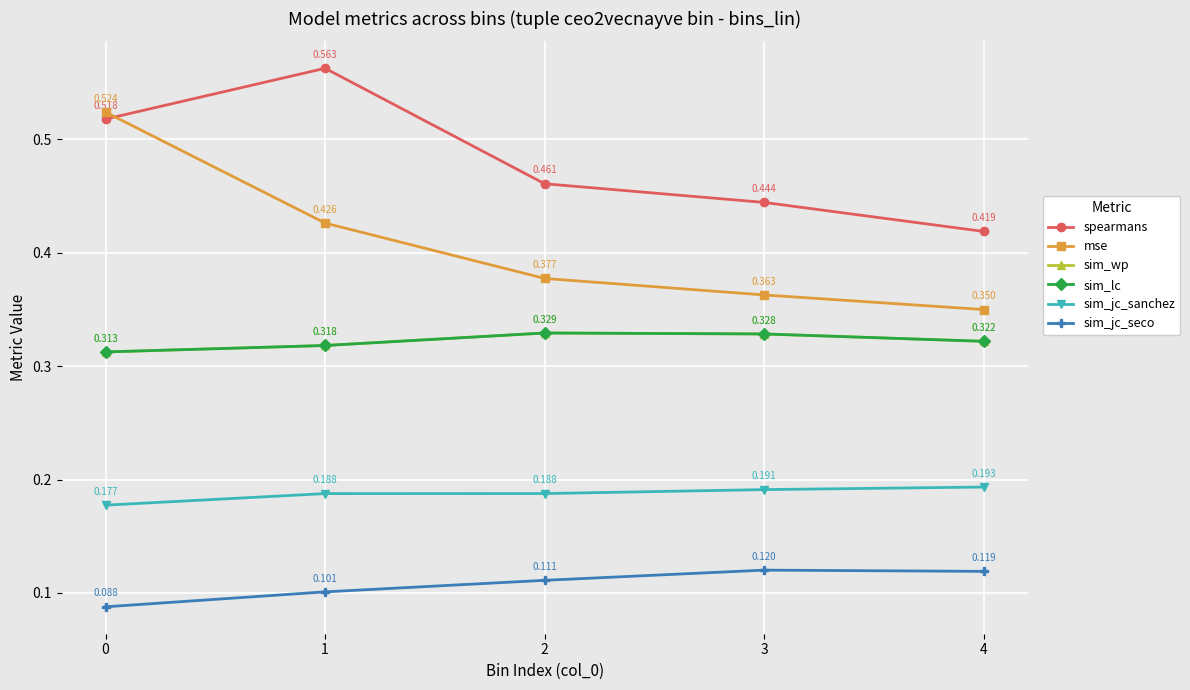

Is this an area chart (filled region under the line)?

No